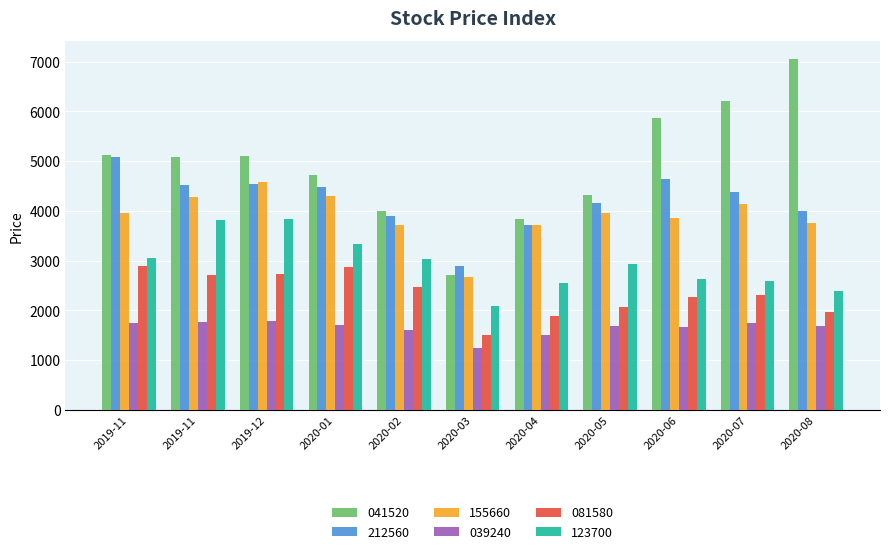

What is the minimum value shown in the chart?

1250